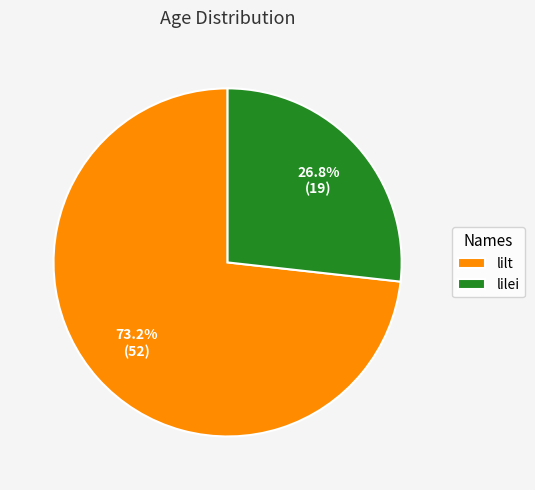

Is there any slice that represents more than half of the pie?

Yes